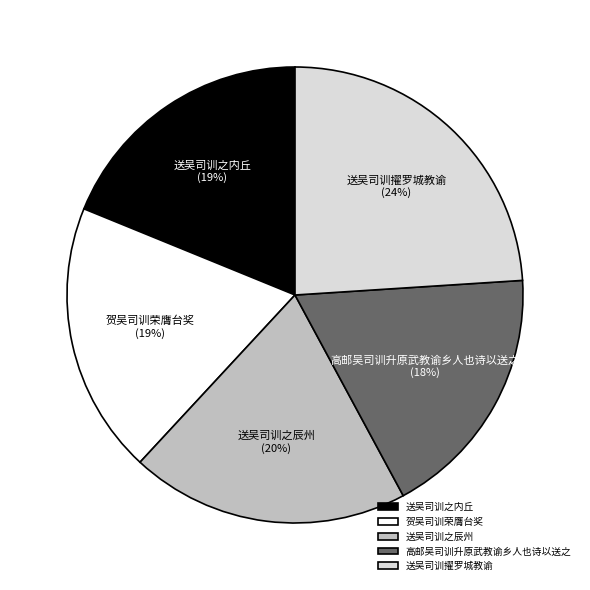

To the nearest percent, what is the average slice percentage?

20%